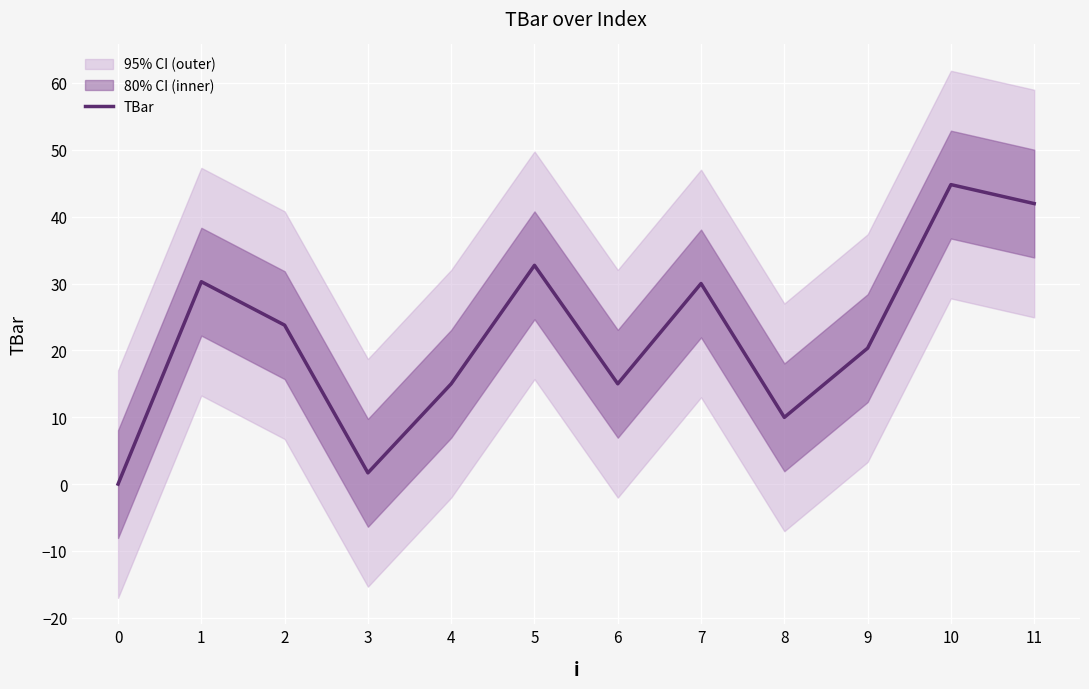

Between 7 and 8, which is larger?

7